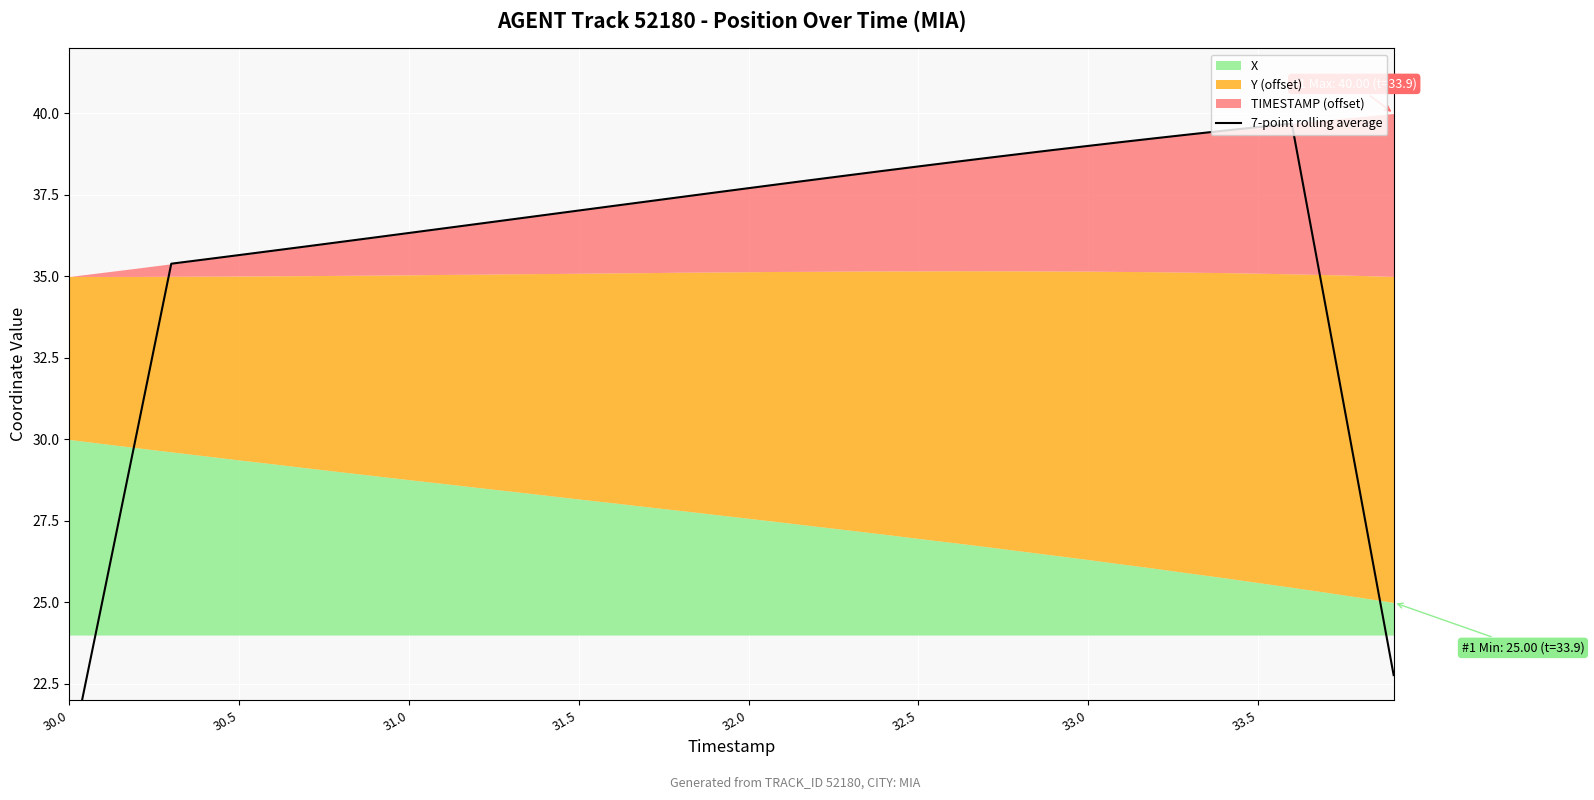

Reading left to right, what are all the values shown in this chart?

20.1	25.2	30.3	35.4	35.5	35.7	35.8	35.9	36.1	36.2	36.3	36.5	36.6	36.7	36.9	37.0	37.2	37.3	37.4	37.6	37.7	37.8	38.0	38.1	38.2	38.4	38.5	38.6	38.8	38.9	39.0	39.1	39.2	39.4	39.5	39.6	39.7	34.1	28.4	22.8